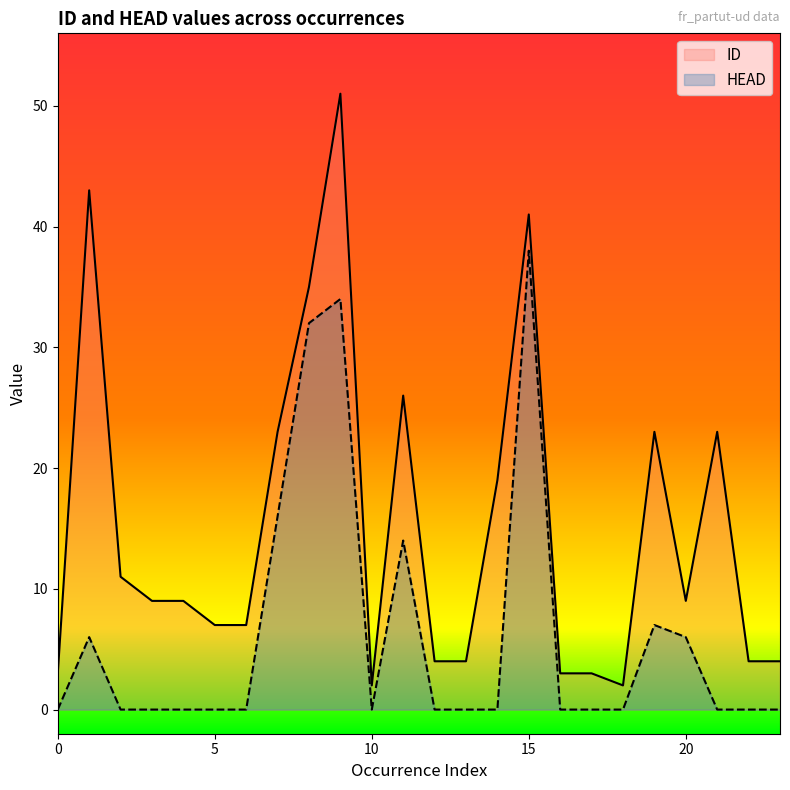

Does the chart display data point markers on the line(s)?

No